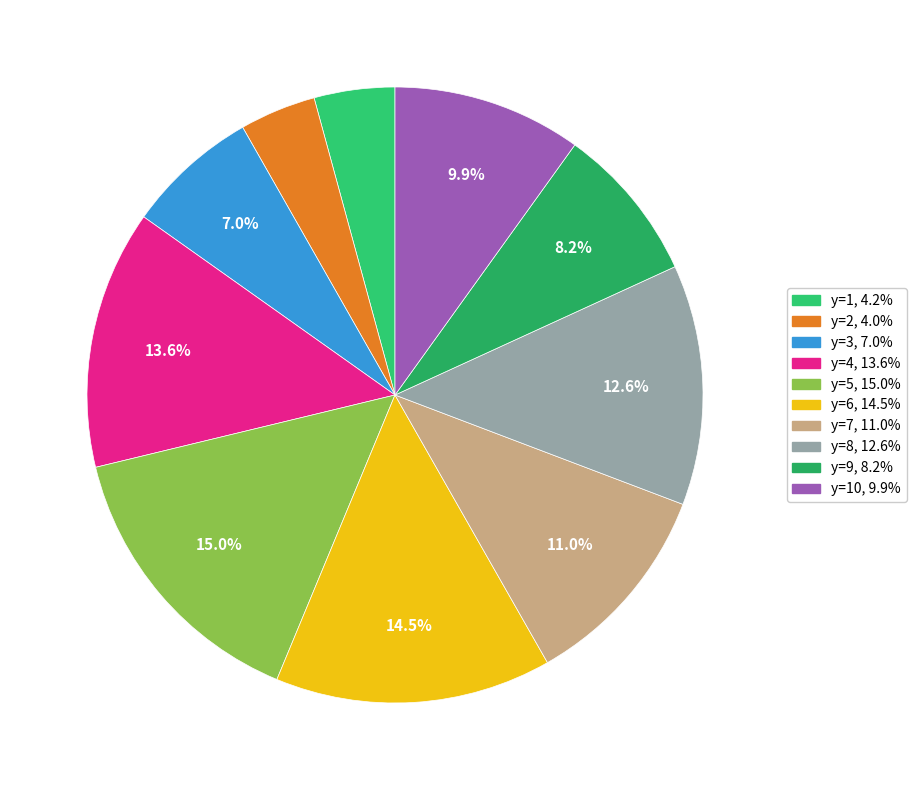

How many segments does this pie chart have?

10